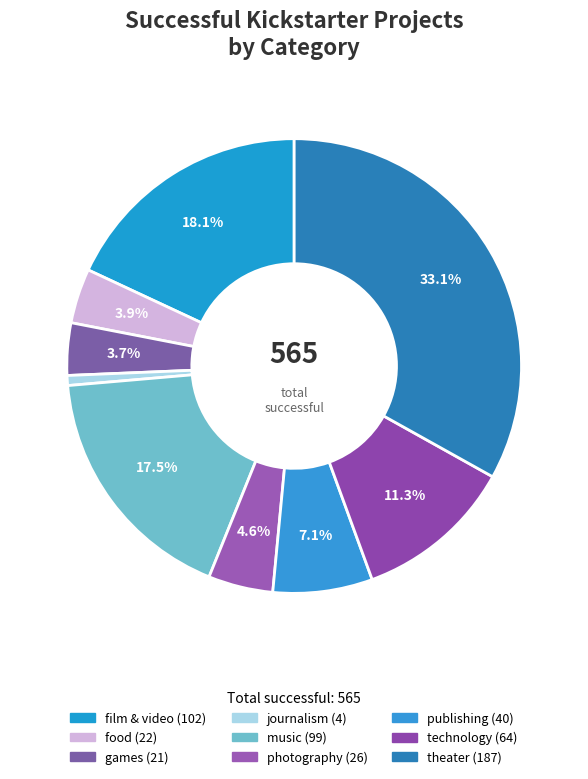

Does any single category account for the majority?

No